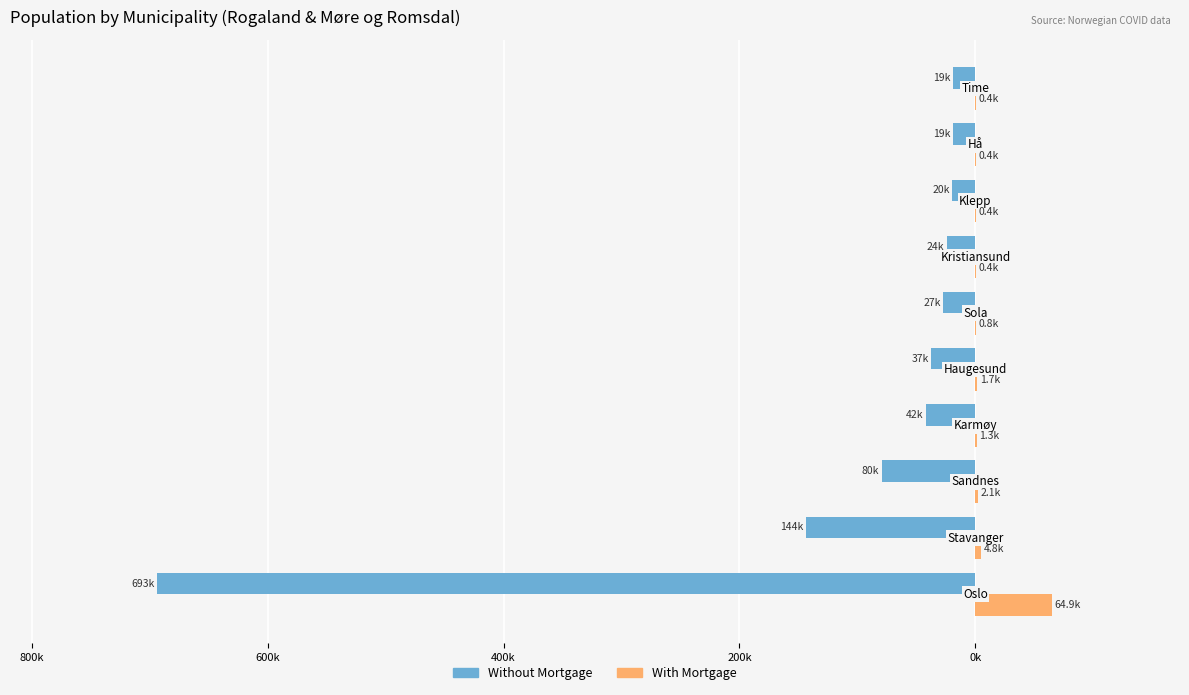

What are all the series names shown in the legend?

Without Mortgage, With Mortgage